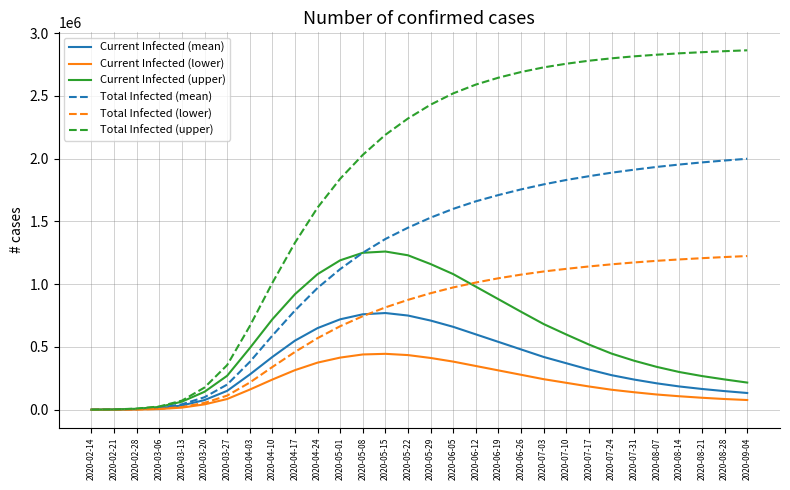

What is the maximum value for Total Infected (upper)?

2863000